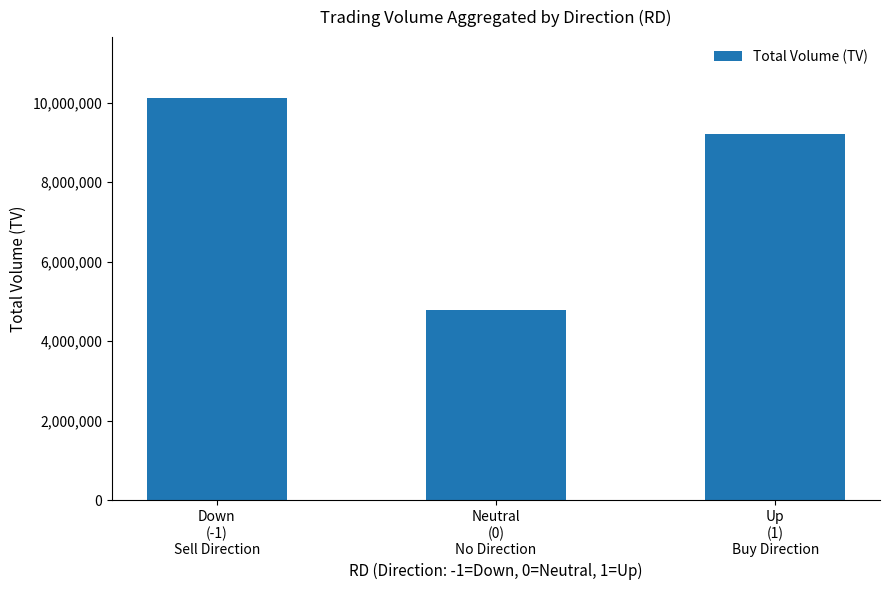

Reading left to right, extract all data points from this chart.

Down
(-1)
Sell Direction=10126000	Neutral
(0)
No Direction=4777000	Up
(1)
Buy Direction=9204000